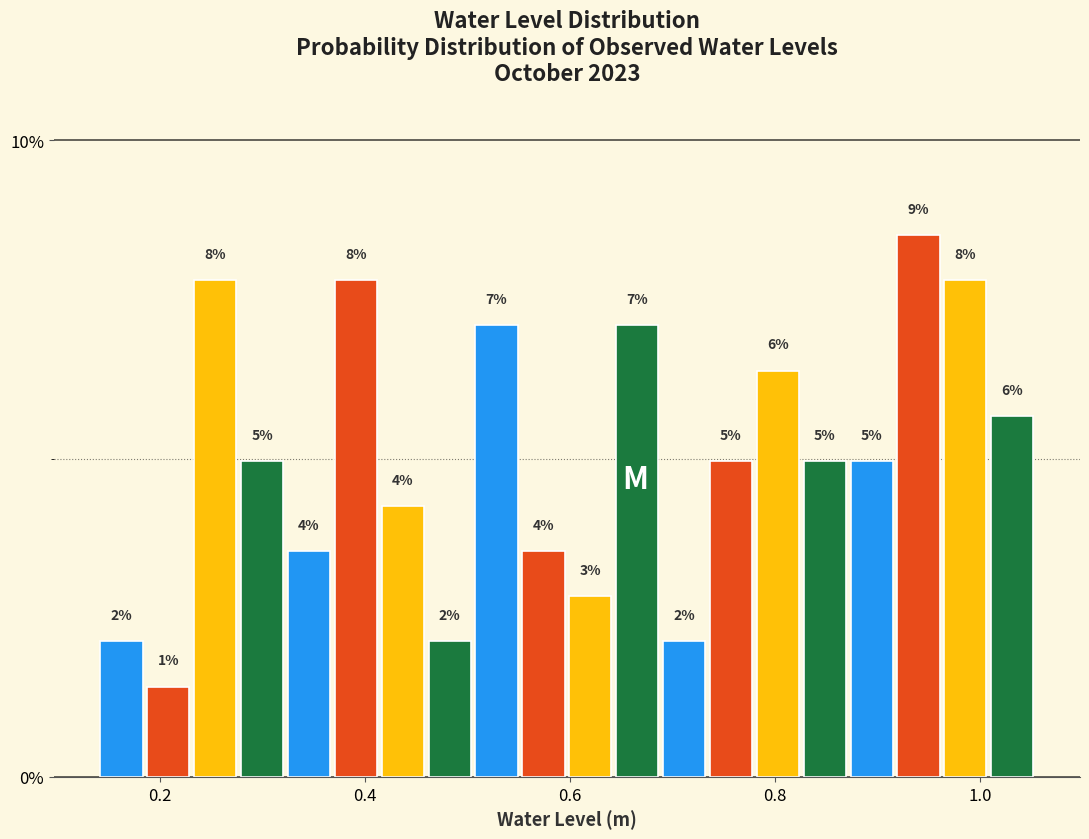

Around what value on the x-axis is the tallest bar? Give the approximate position of its centre, as read against the axis.

0.94